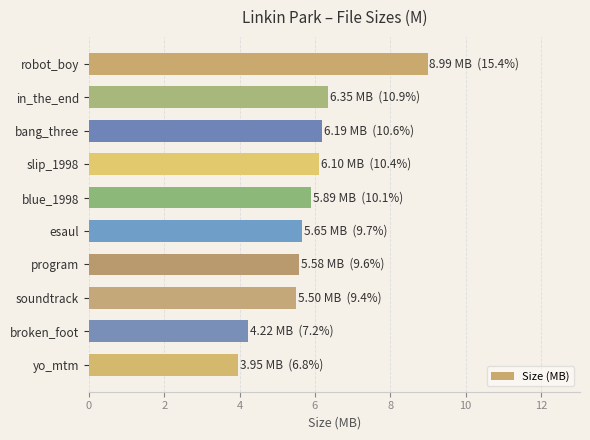

What is the minimum value shown in the chart?

4.0